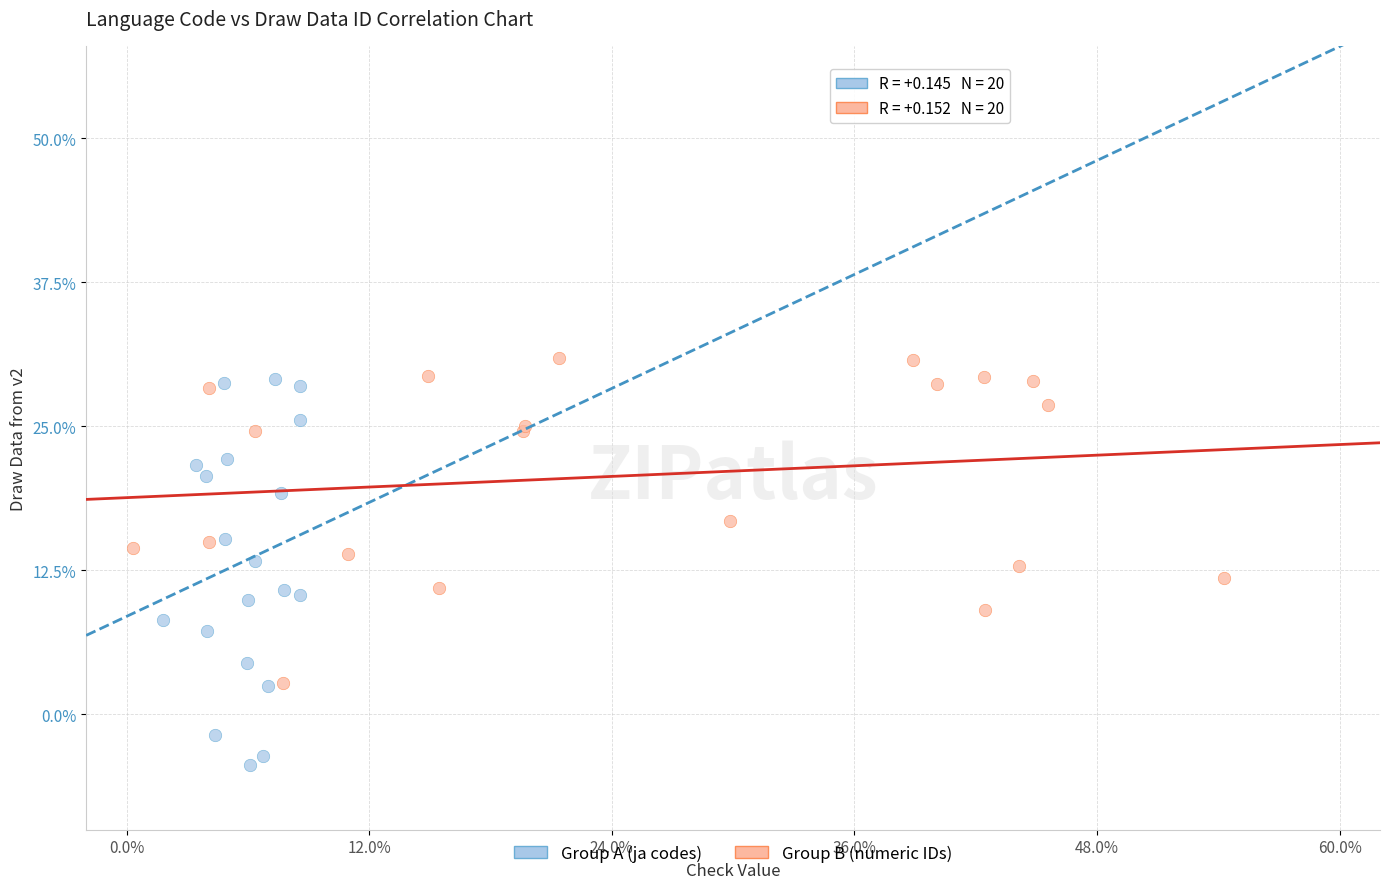

What are all the series names shown in the legend?

Group A (ja codes), Group B (numeric IDs)